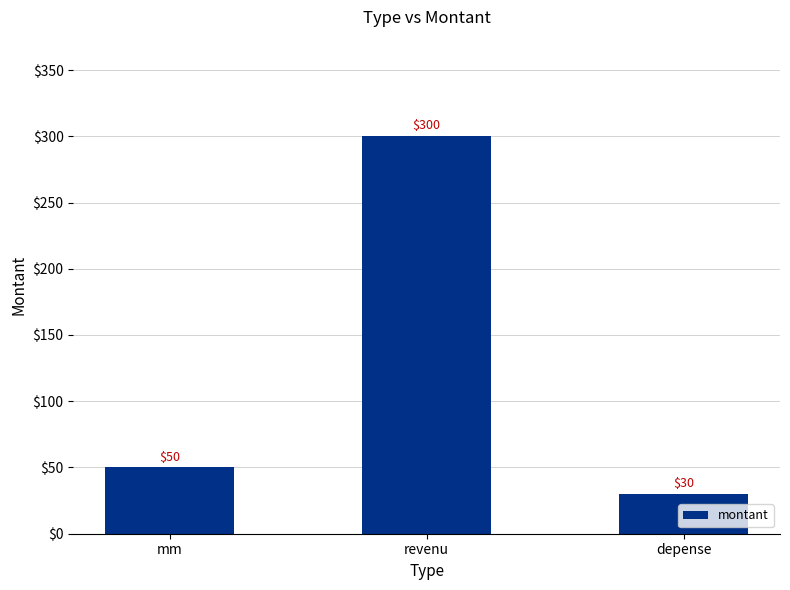

The chart shows a value of 300 at revenu. True or false?

True